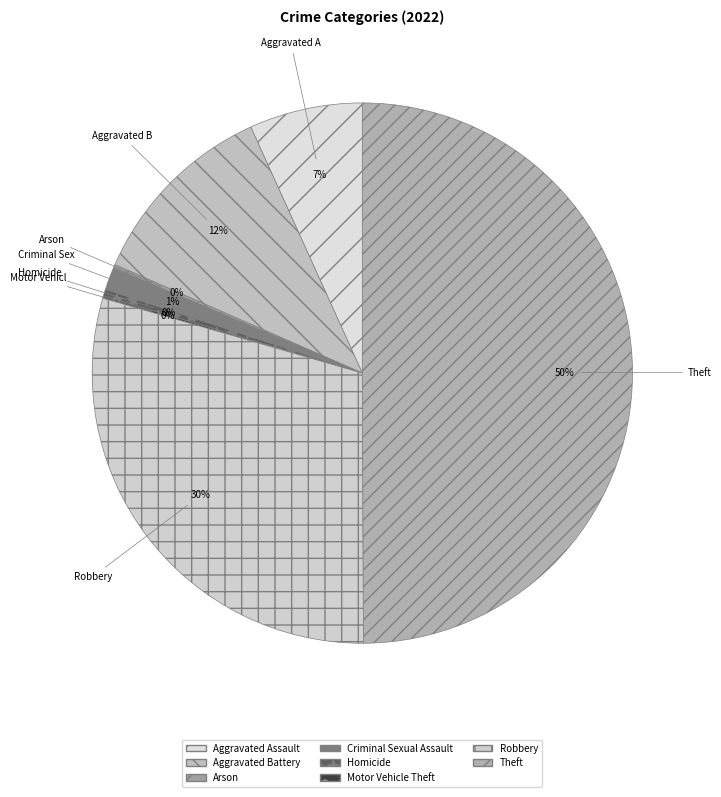

To the nearest percent, what portion does Aggravated Assault represent?

7%